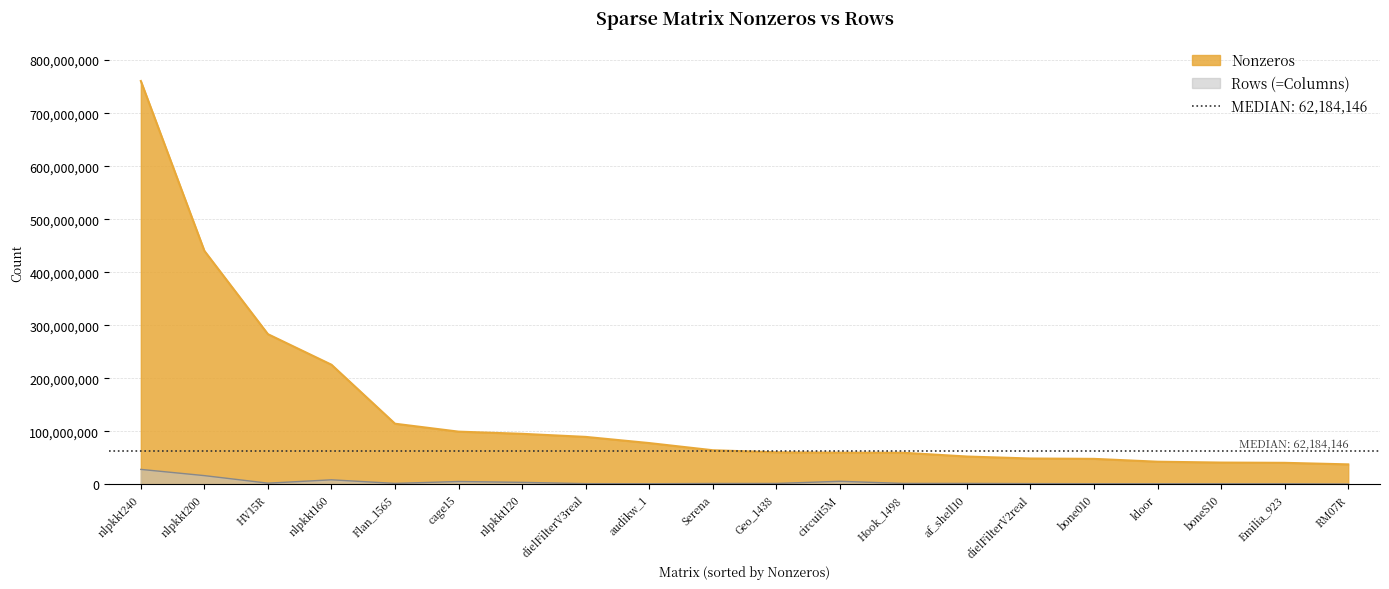

List the series in order of their overall mean, lowest first.

rows, nonzeros